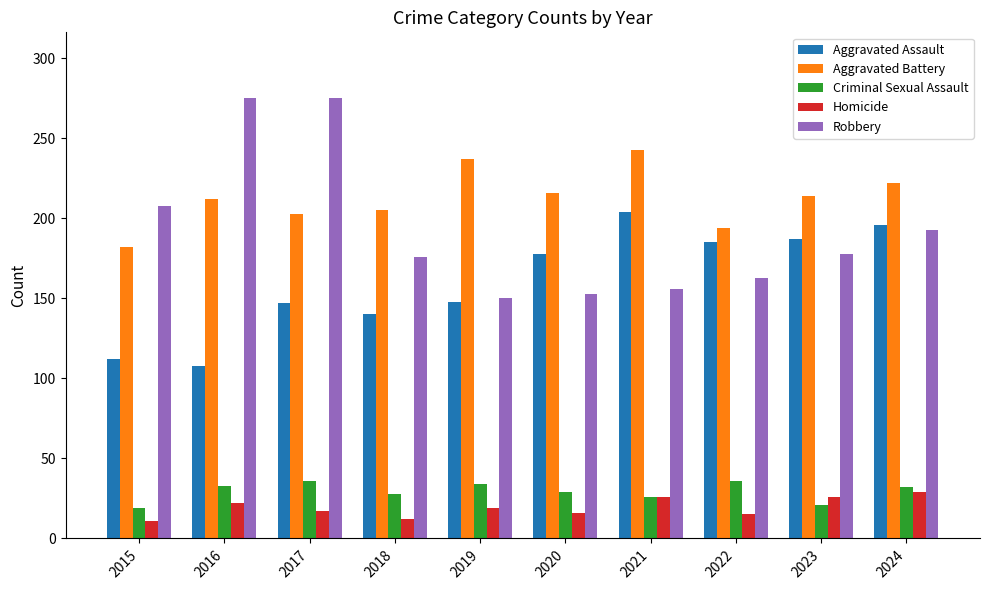

True or false: Robbery has a value of 80 at 2023.

False